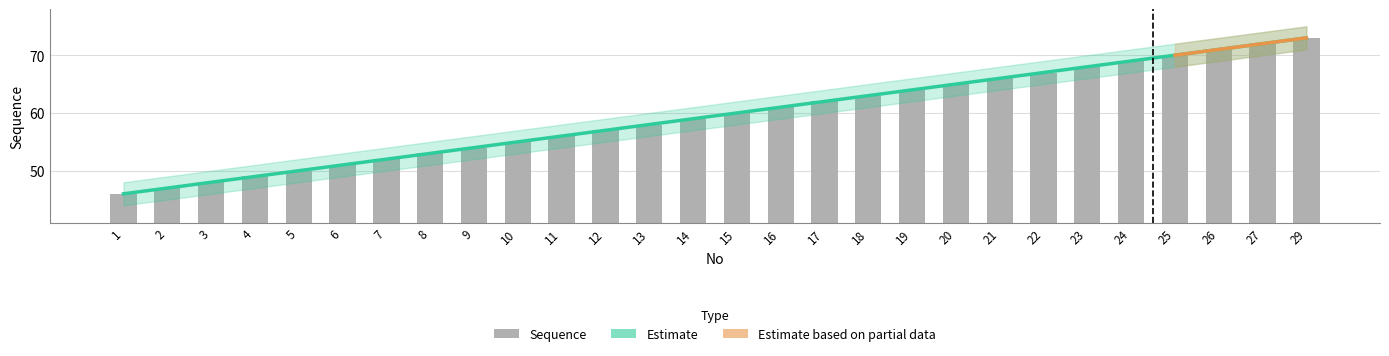

What is the sum of the values at 29 and 1?

119.0